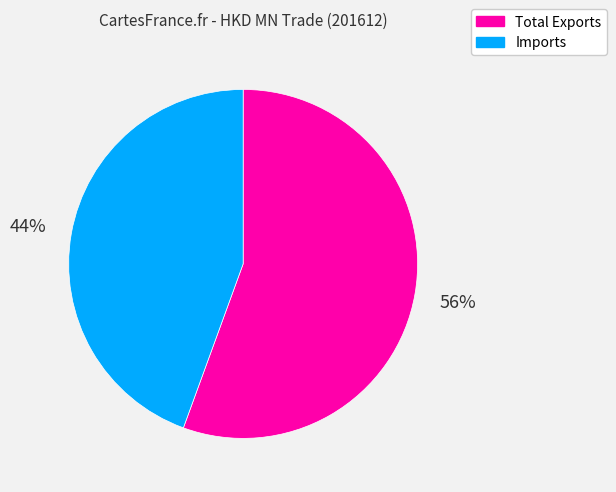

Which slice represents more than half of the pie?

Total Exports